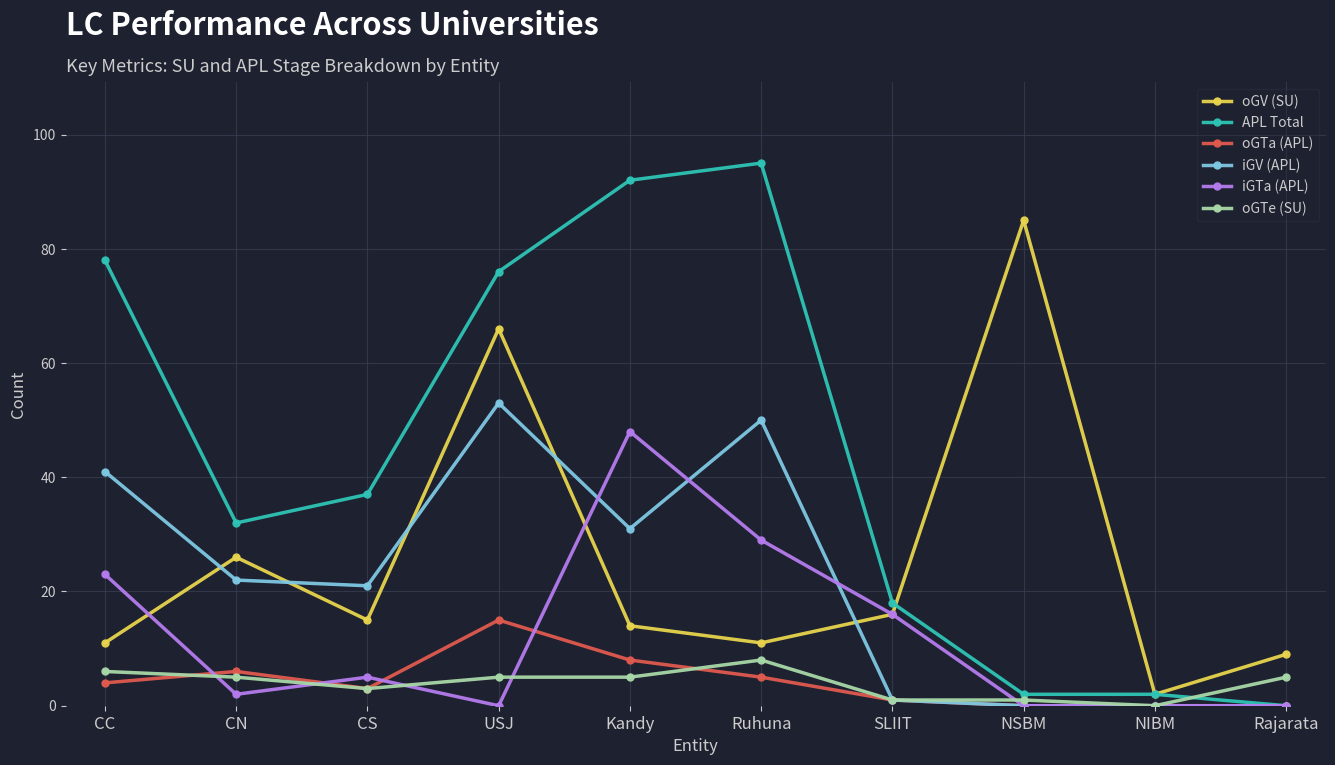

Is the value of oGTe (SU) at CC greater than the value of oGTa (APL) at Ruhuna?

Yes